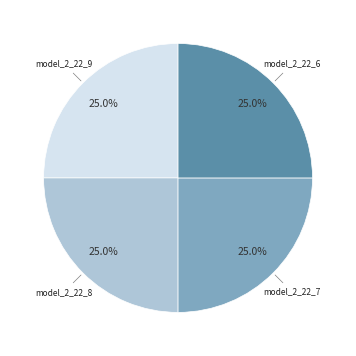

Does model_2_22_7 account for over 50% of the chart?

No